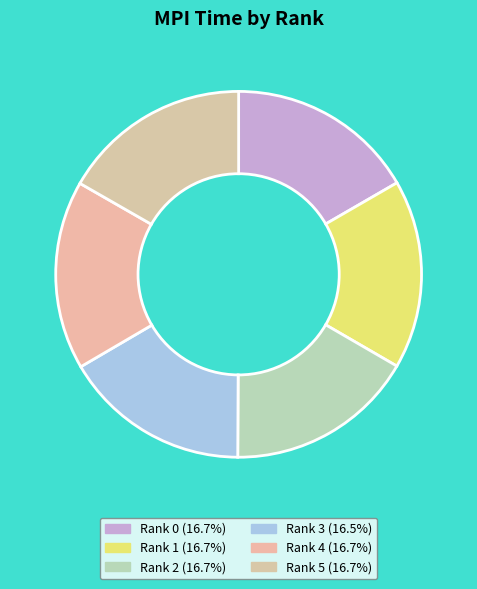

How many slices are in this pie chart?

6